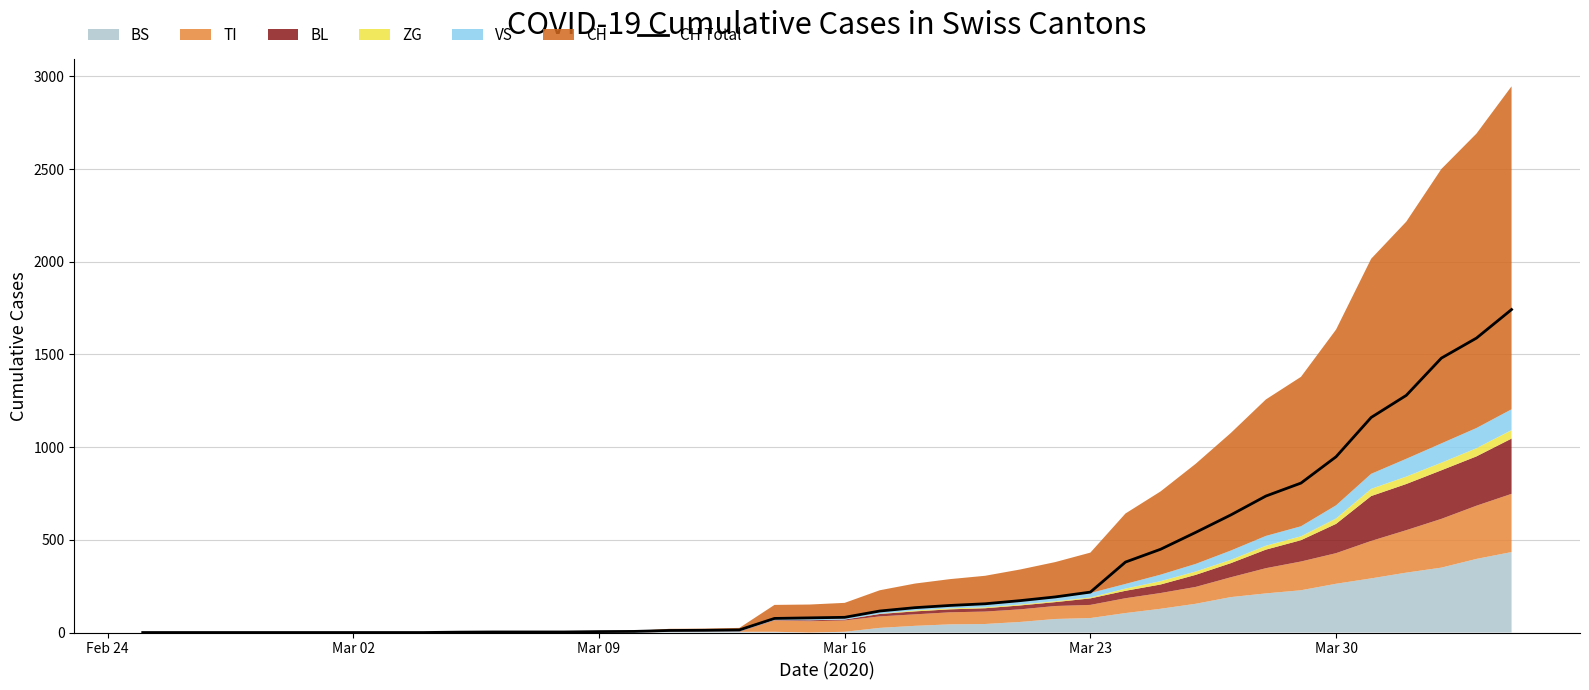

How many lines are shown in the chart?

1